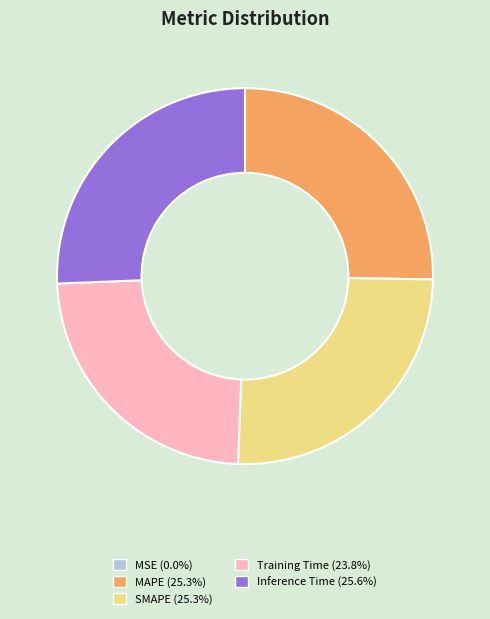

Is there any slice that represents more than half of the pie?

No